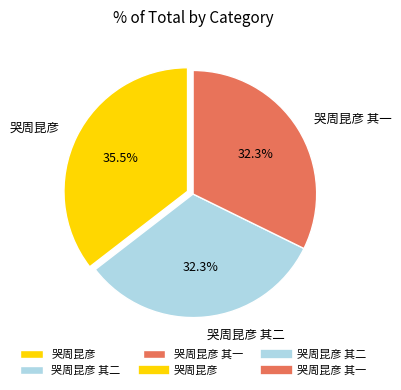

What is the ratio of the value at 哭周昆彦 to the value at 哭周昆彦 其二?

1.1